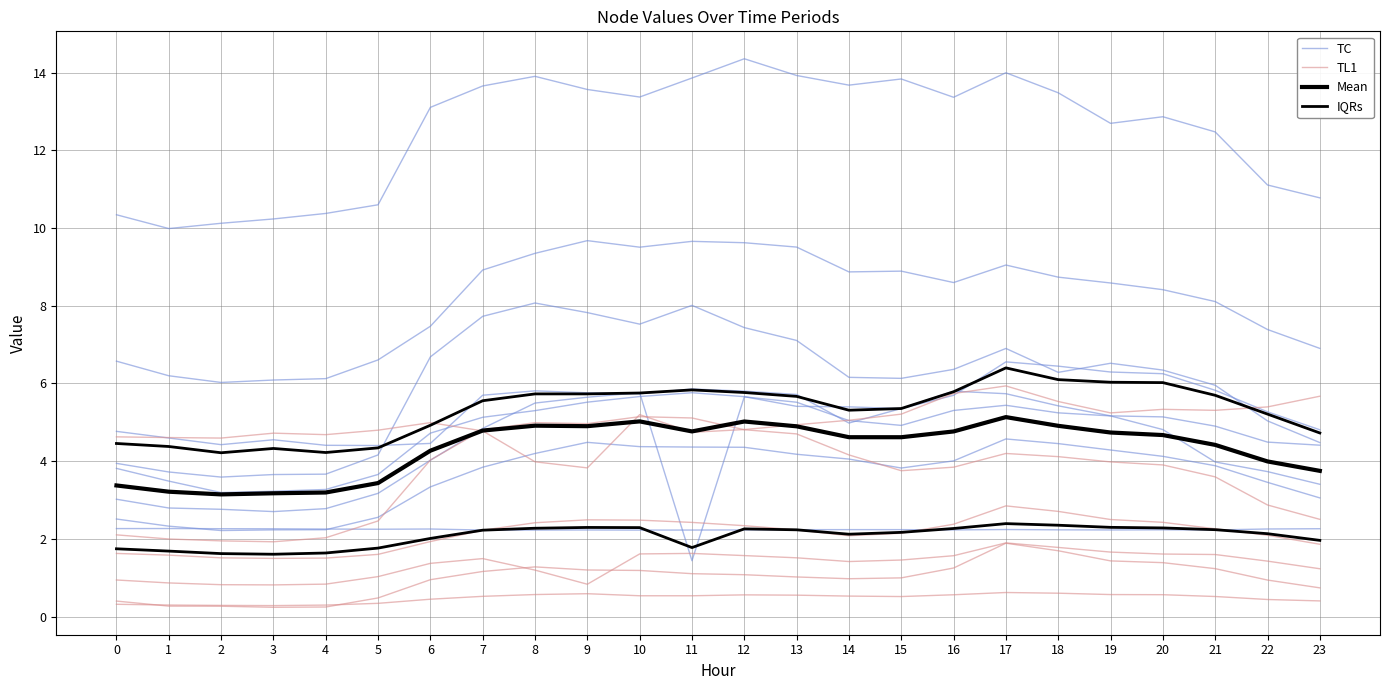

True or false: Mean and TC cross at least once.

False